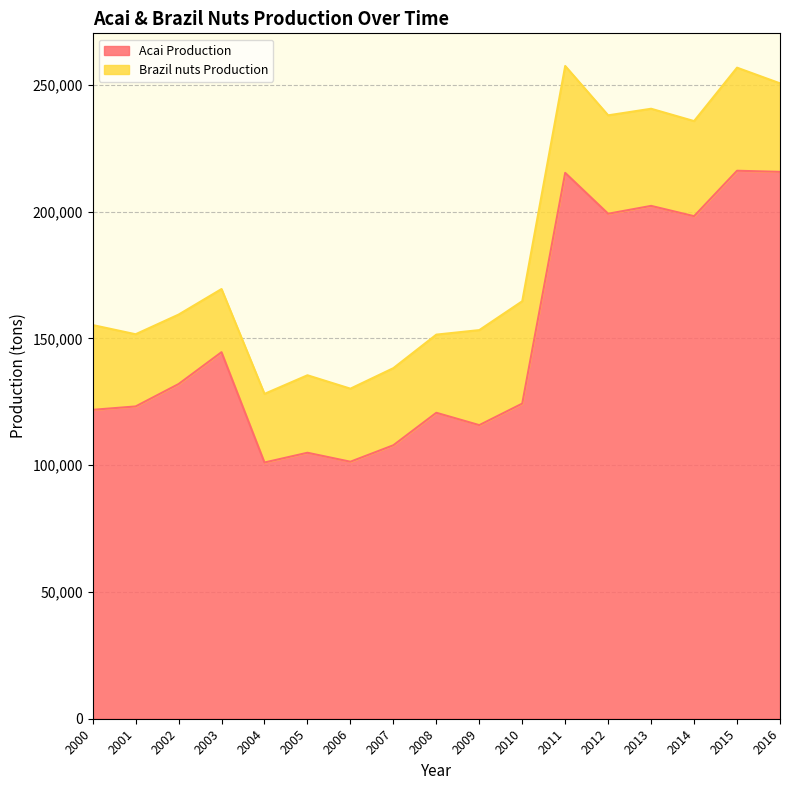

What is the maximum value for Acai Production?

216071